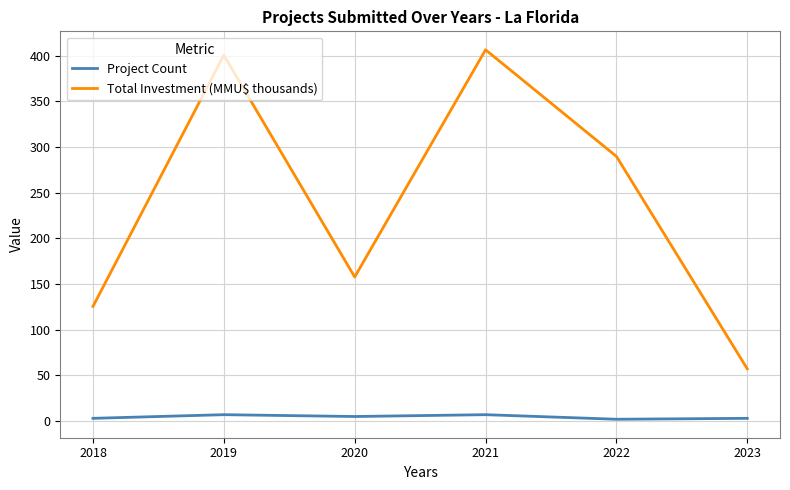

At how many categories does at least one series exceed 119?

5